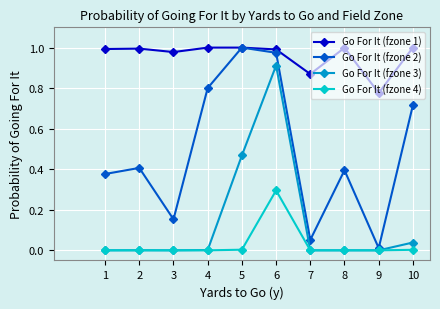

Which series has the widest spread of values?

Go For It (fzone 2)